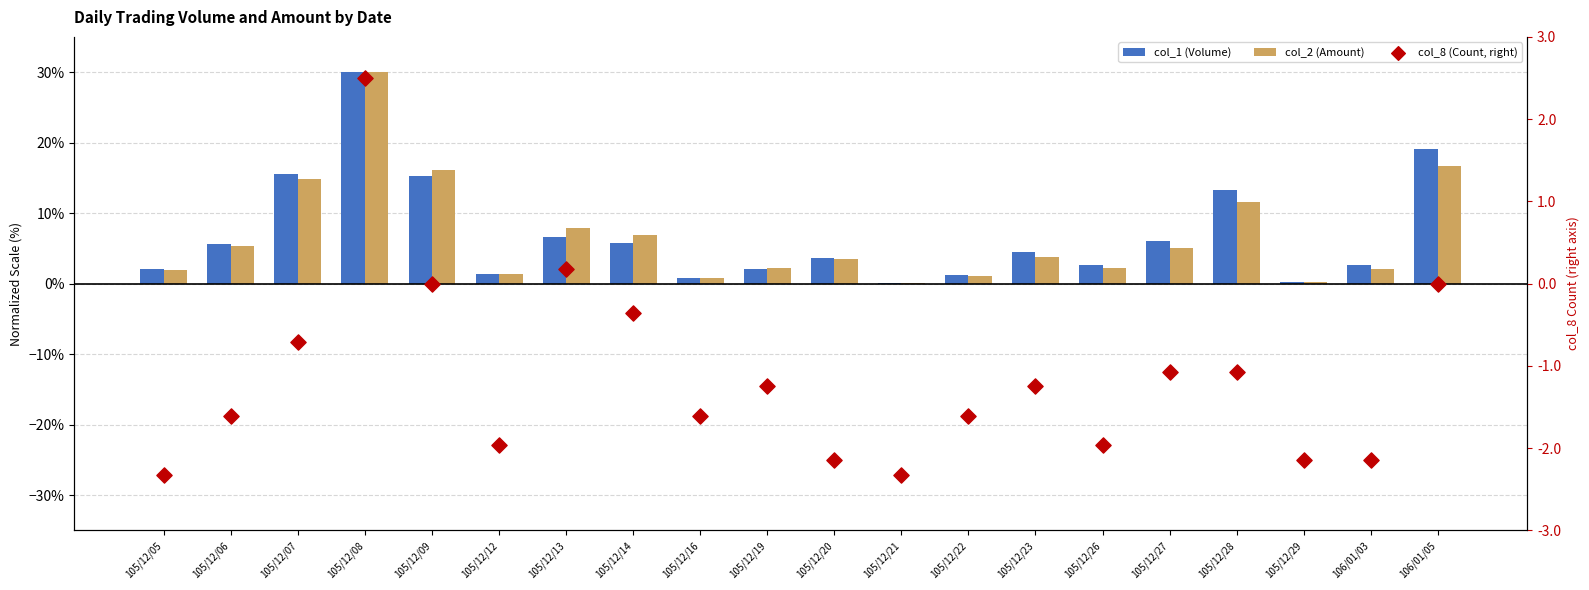

Which series reaches the maximum Y coordinate?

col_1 (Volume)